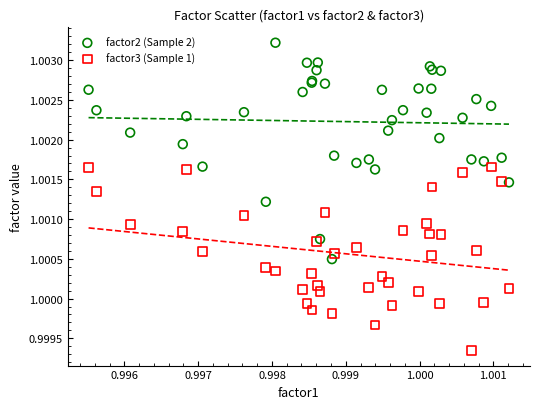

Which series contains the lowest Y value?

factor3 (Sample 1)